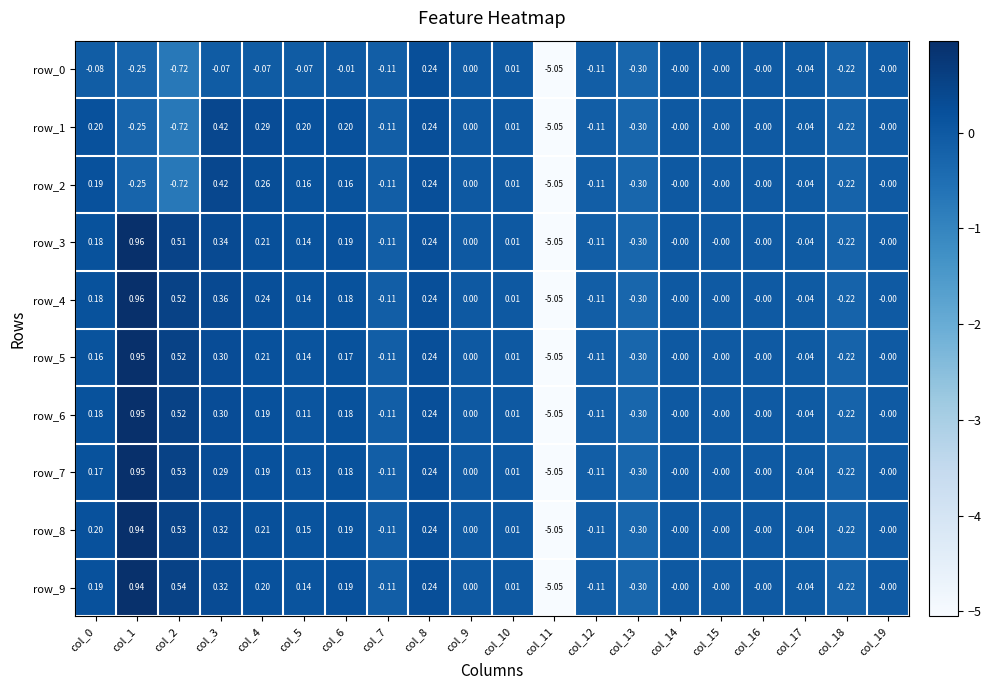

What is the difference between the maximum and minimum values in the row_9 series?

6.0